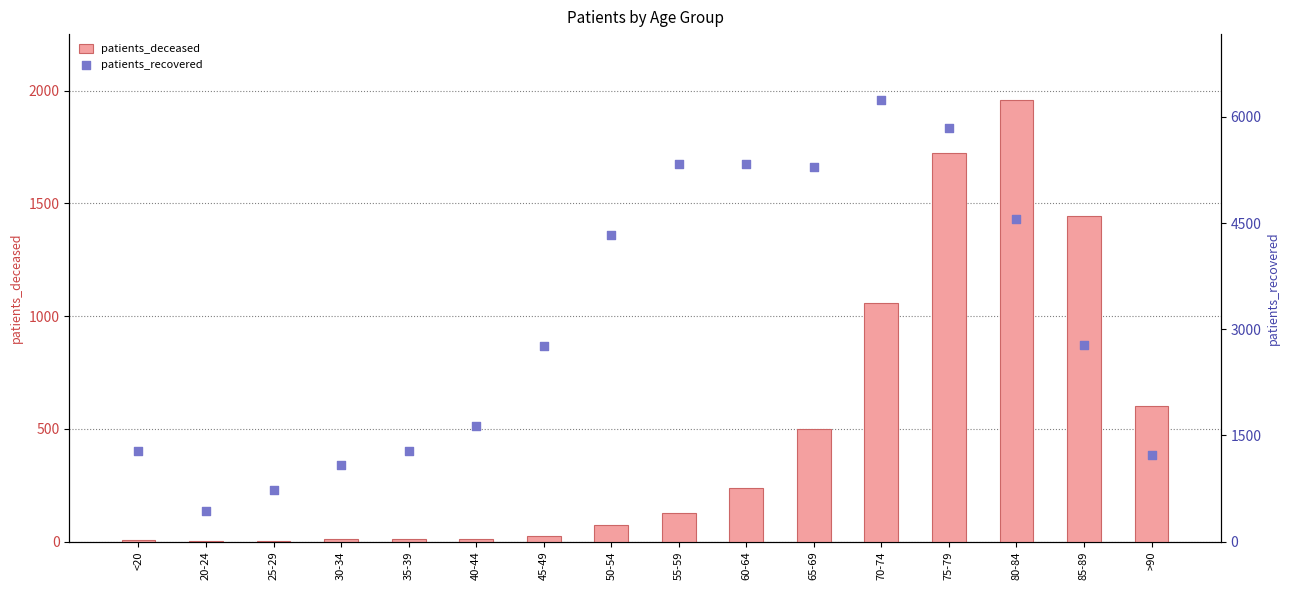

Which series has the largest total across all categories?

patients_recovered